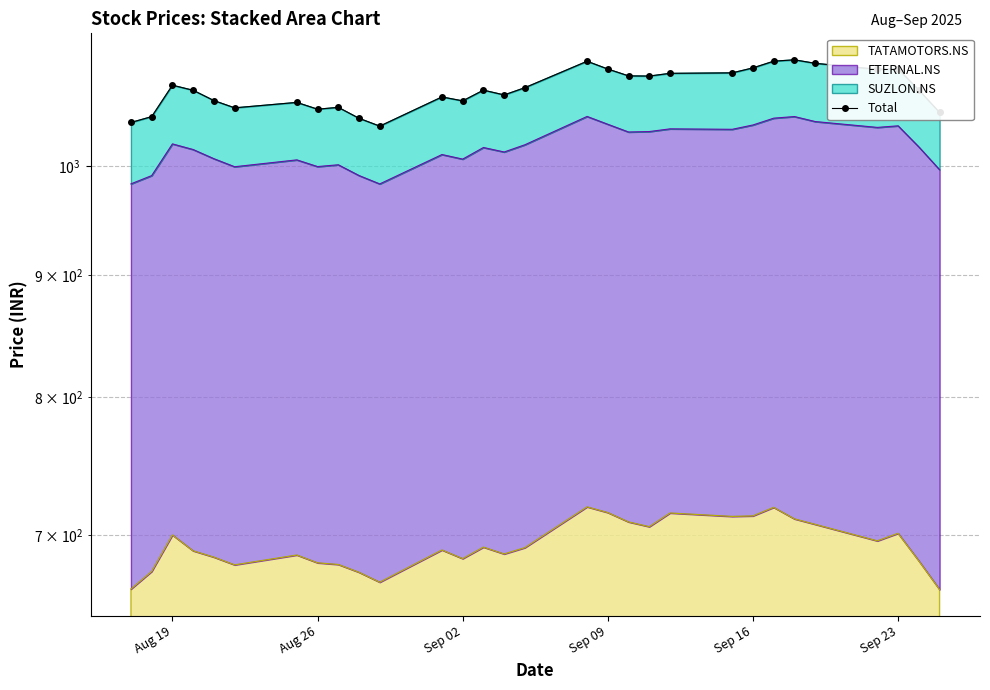

True or false: the data shows 1594.7 at 20.

False